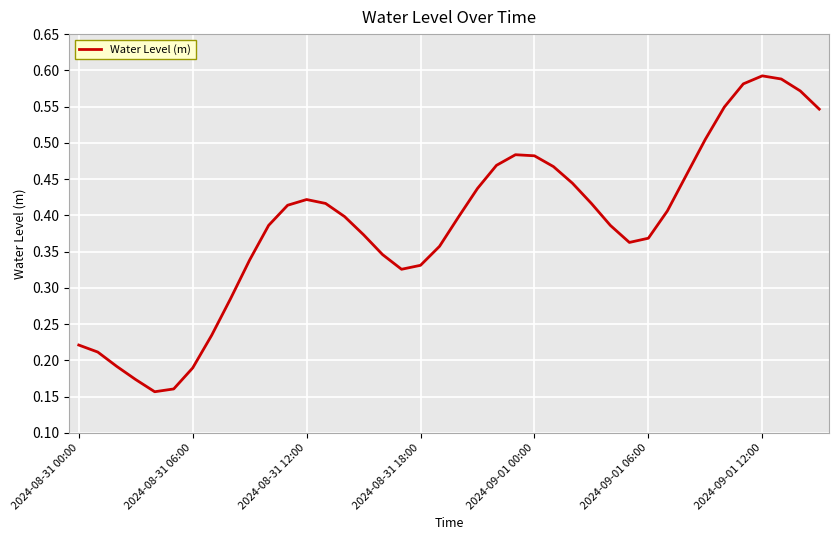

How many points are lower than both their immediate neighbors (excluding endpoints)?

3